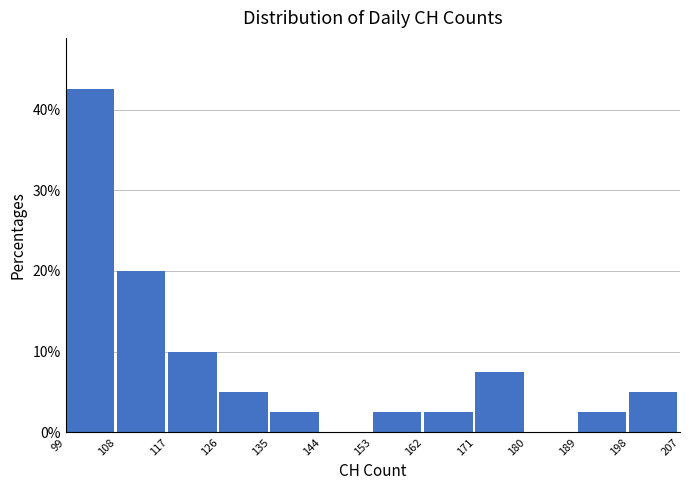

Reading left to right, list every bar in this chart as the range it spans on the x-axis followed by its height. The values are not printed on the chart, so give them approximately, as read against the axis.

99 to 108: 43
108 to 117: 20
117 to 126: 10
126 to 135: 5
135 to 144: 3
144 to 153: 0
153 to 162: 3
162 to 171: 3
171 to 180: 8
180 to 189: 0
189 to 198: 3
198 to 207: 5